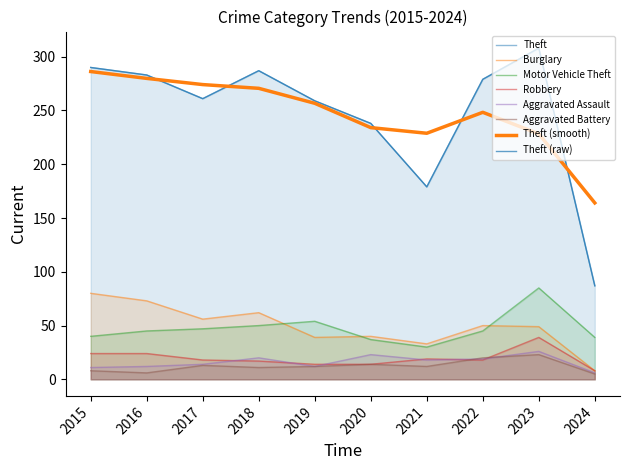

Reading left to right, what are all the values shown in this chart?

Theft: 2015=290	2016=283	2017=261	2018=287	2019=259	2020=238	2021=179	2022=279	2023=308	2024=87
Burglary: 2015=80	2016=73	2017=56	2018=62	2019=39	2020=40	2021=33	2022=50	2023=49	2024=8
Motor Vehicle Theft: 2015=40	2016=45	2017=47	2018=50	2019=54	2020=37	2021=30	2022=45	2023=85	2024=39
Robbery: 2015=24	2016=24	2017=18	2018=17	2019=14	2020=14	2021=19	2022=18	2023=39	2024=8
Aggravated Assault: 2015=11	2016=12	2017=14	2018=20	2019=12	2020=23	2021=18	2022=19	2023=26	2024=6
Aggravated Battery: 2015=8	2016=6	2017=13	2018=11	2019=12	2020=14	2021=12	2022=20	2023=23	2024=5